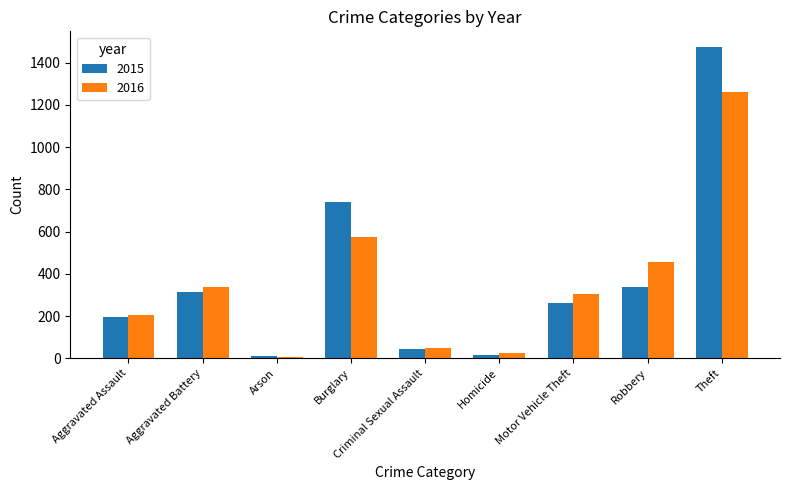

Which series has the largest range (max minus min)?

2015